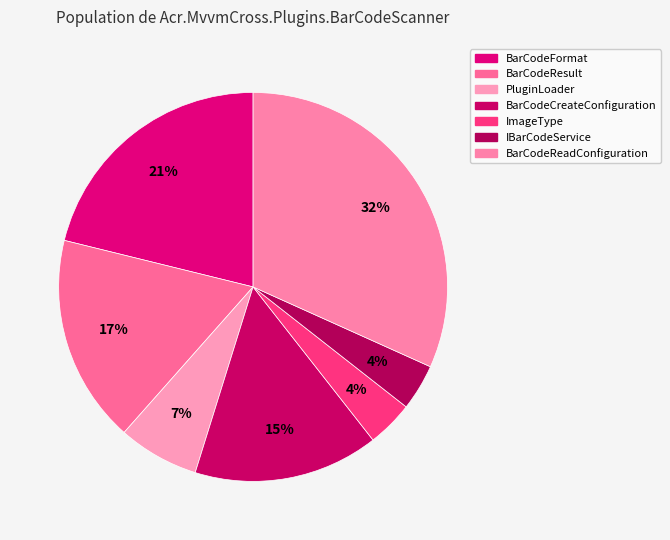

Rank the categories by value from lowest to highest.

ImageType, IBarCodeService, PluginLoader, BarCodeCreateConfiguration, BarCodeResult, BarCodeFormat, BarCodeReadConfiguration